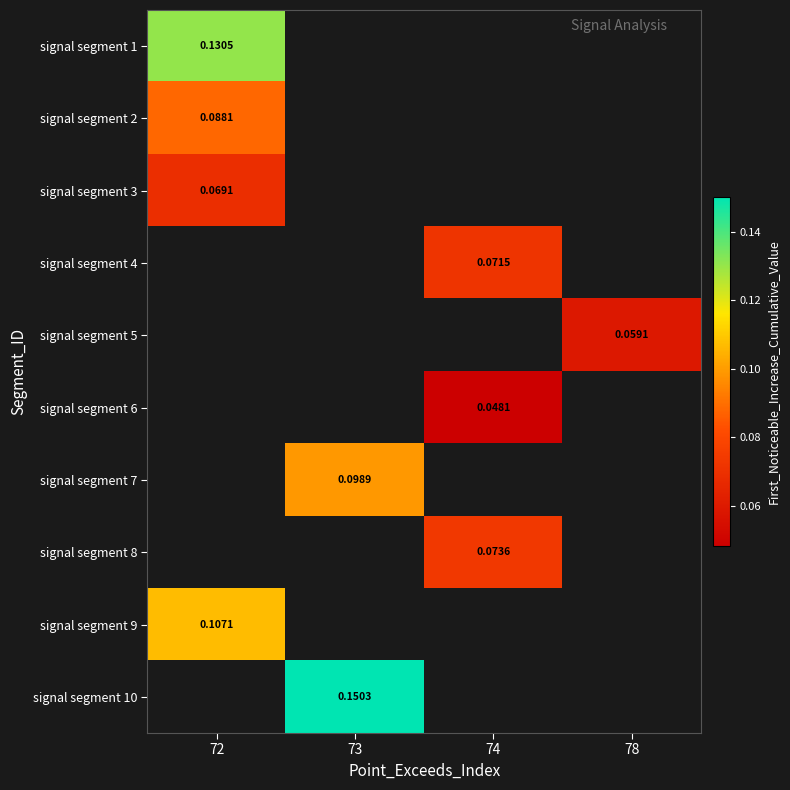

What is the maximum value shown in the chart?

0.2